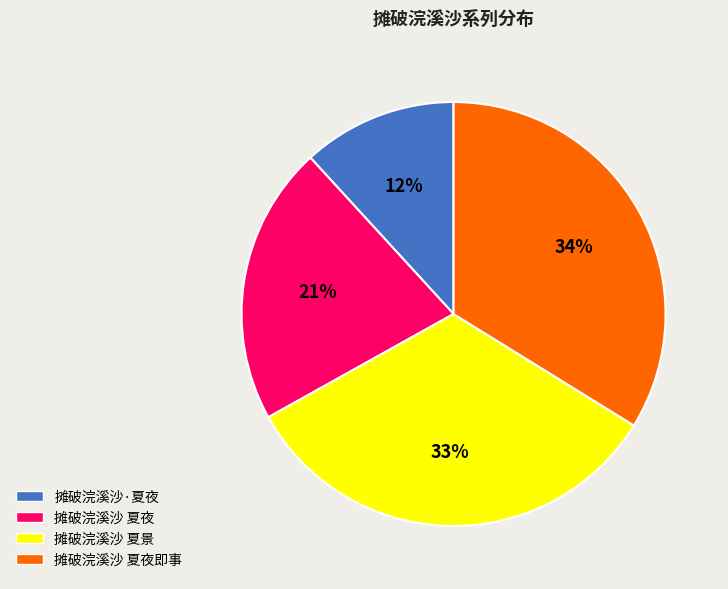

To the nearest percent, what is the average slice percentage?

25%